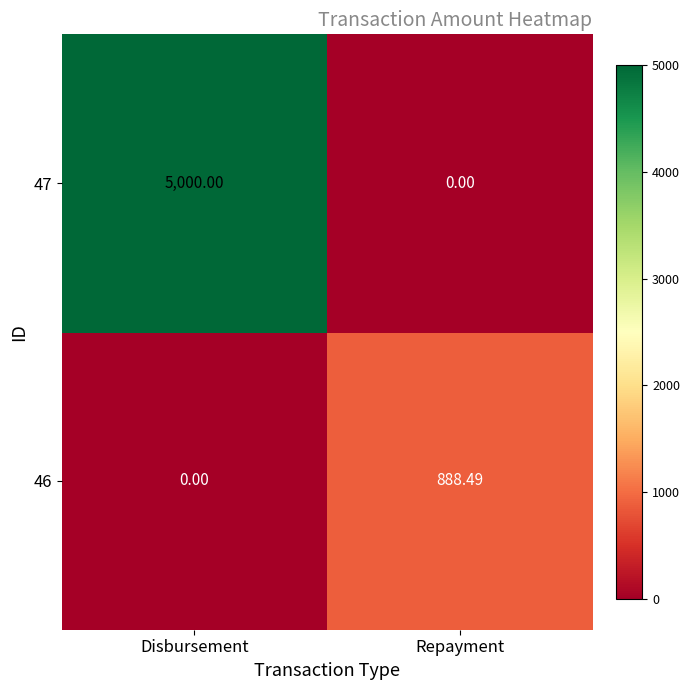

What is the spread (max minus min) of values at Disbursement?

5000.0